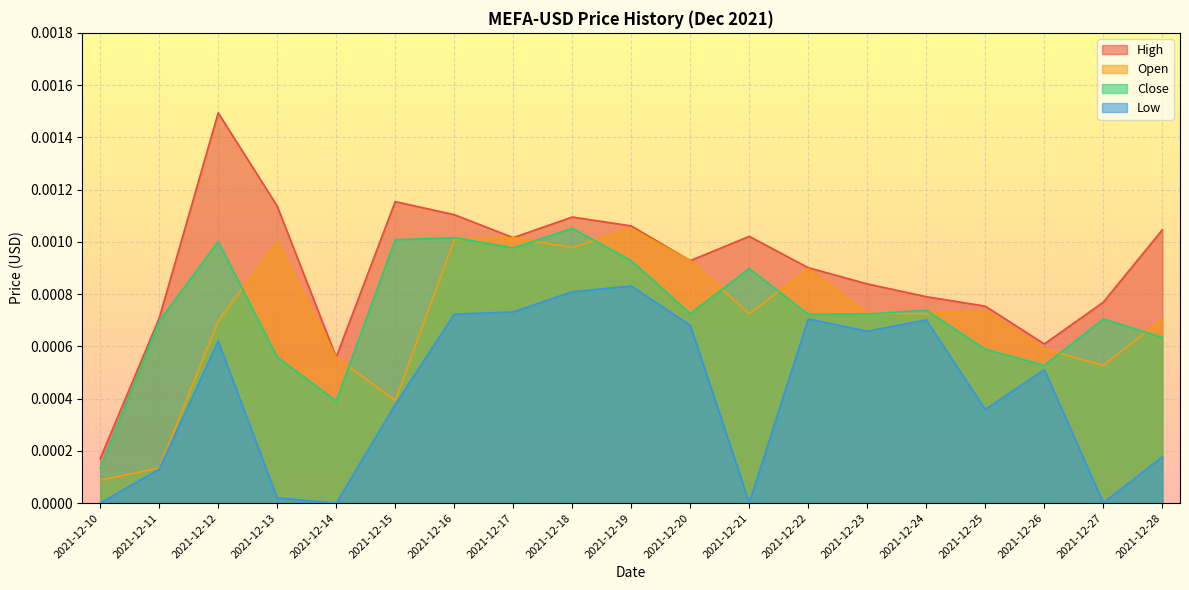

Between 2021-12-18 and 2021-12-26, which series saw the biggest shift?

Close